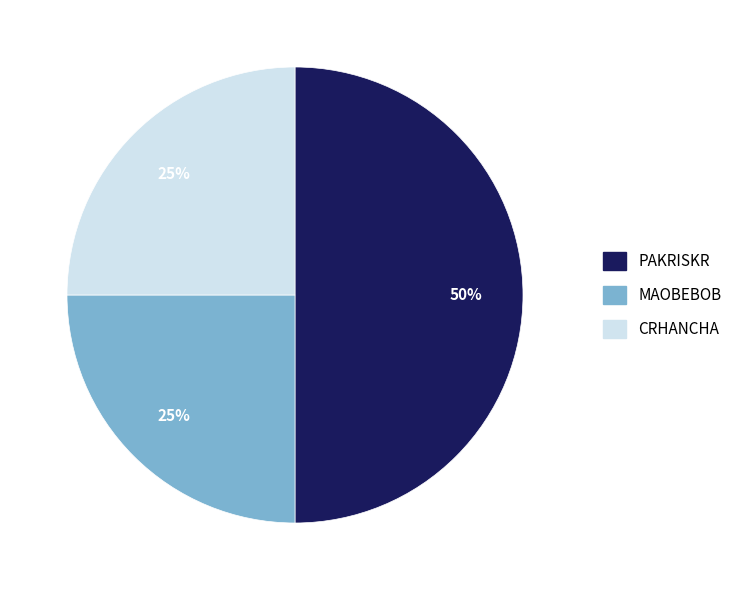

To the nearest percent, what is the difference between the CRHANCHA and PAKRISKR slice percentages?

25%